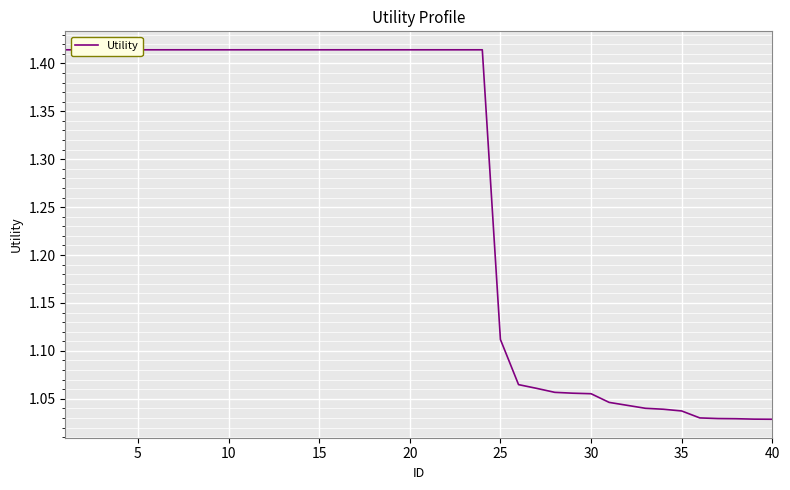

What is the smallest value displayed?

1.0